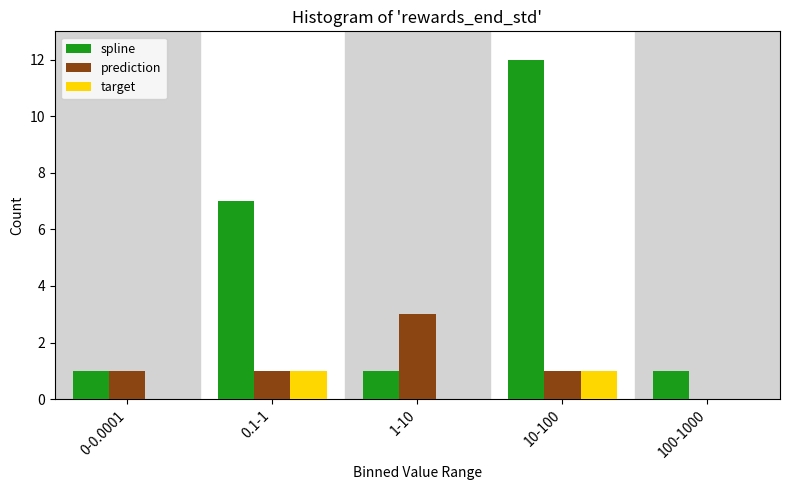

Reading left to right, extract all data points from this chart.

spline: 0-0.0001=1	0.1-1=7	1-10=1	10-100=12	100-1000=1
prediction: 0-0.0001=1	0.1-1=1	1-10=3	10-100=1	100-1000=0
target: 0-0.0001=0	0.1-1=1	1-10=0	10-100=1	100-1000=0